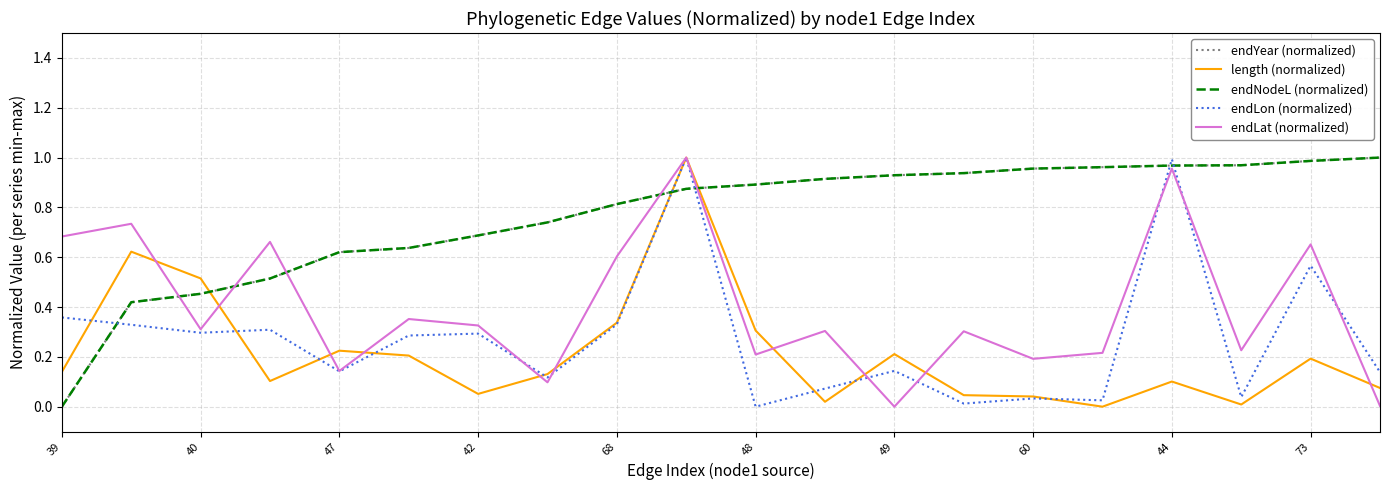

Does the chart have visible grid lines?

Yes